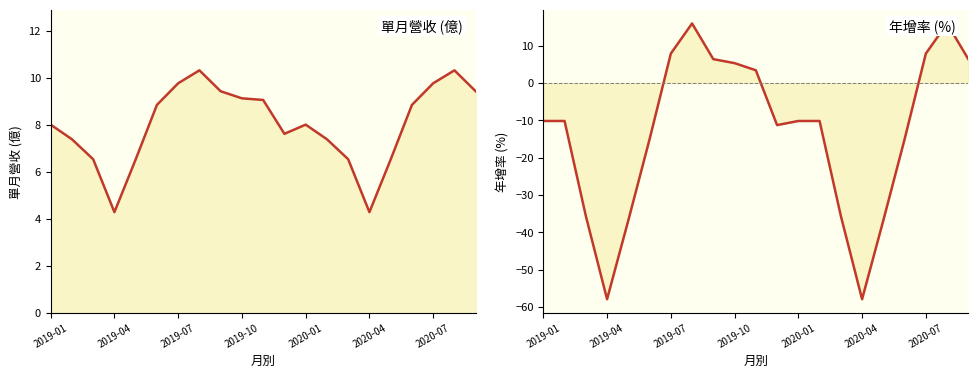

How many times do 年增(%) and 單月營收(億) cross each other?

4